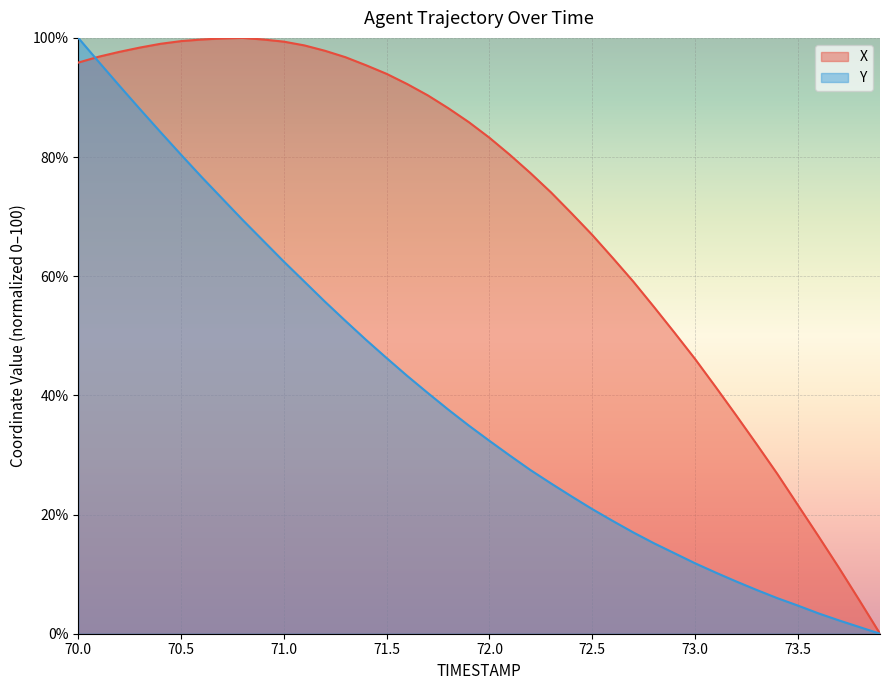

What is the value of the X point at the 8th from the left?

99.9